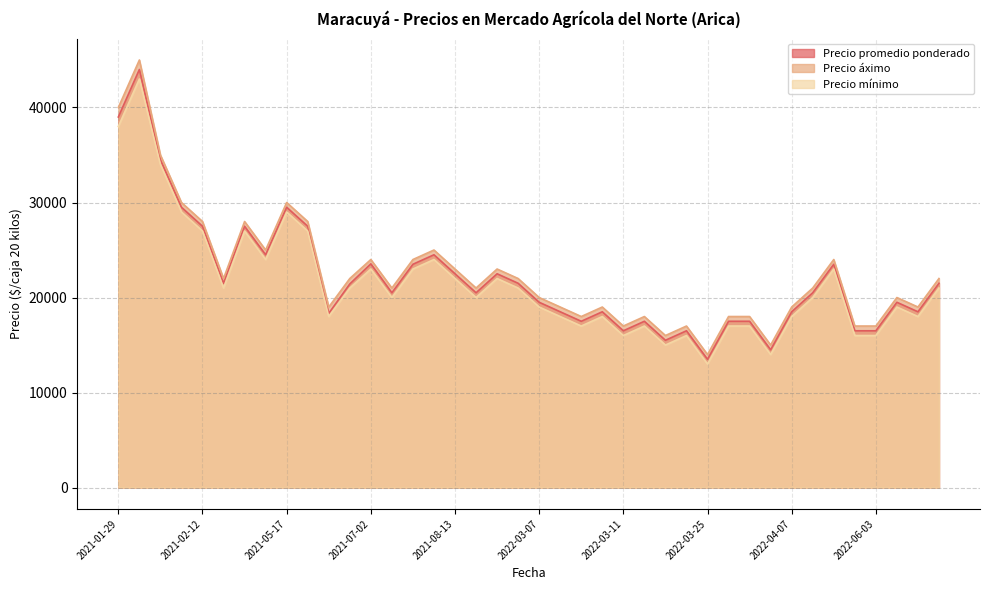

Between 2021-02-04 and 2021-08-13, which series saw the biggest shift?

Precio promedio ponderado